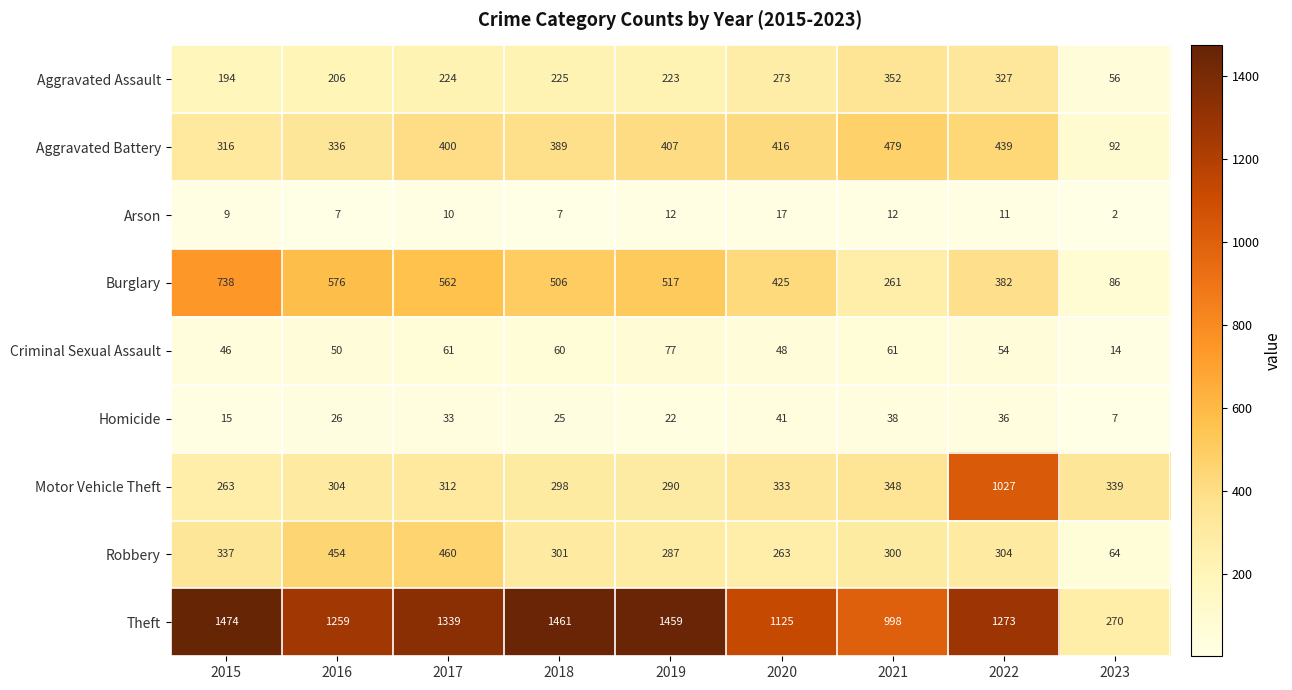

What is the total value across all series at 2018?

3272